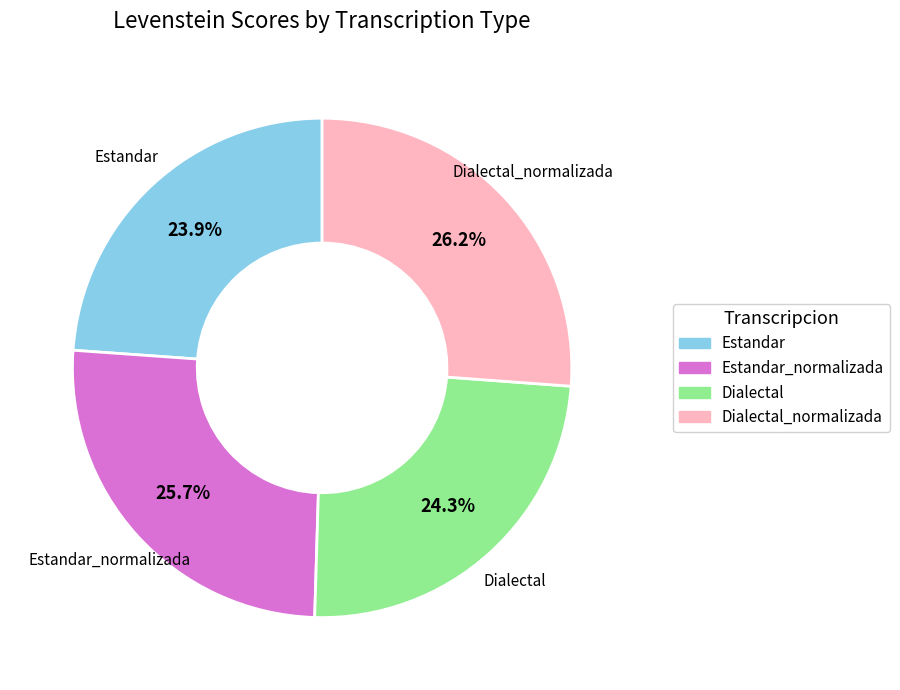

How many segments does this pie chart have?

4